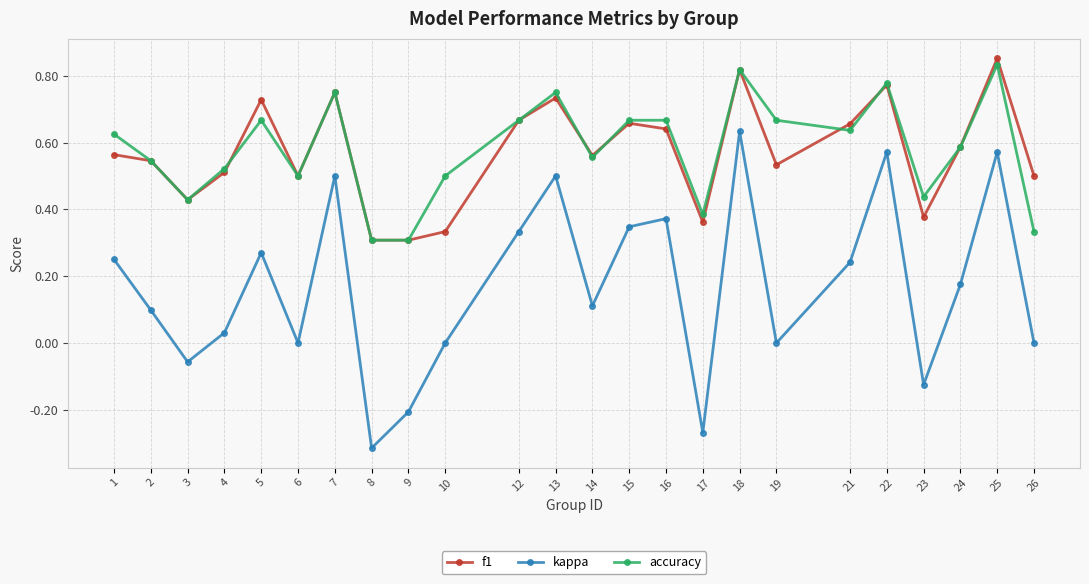

Where is the first local maximum for accuracy?

5